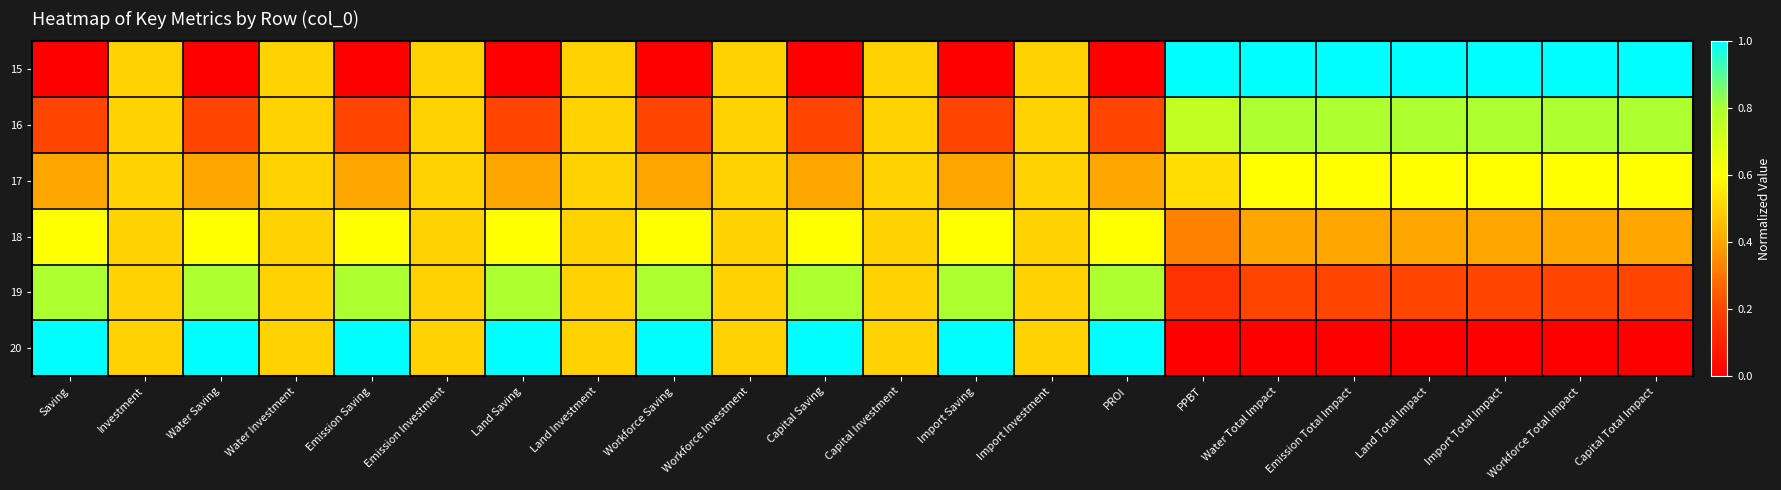

Count the number of data series in this chart.

6